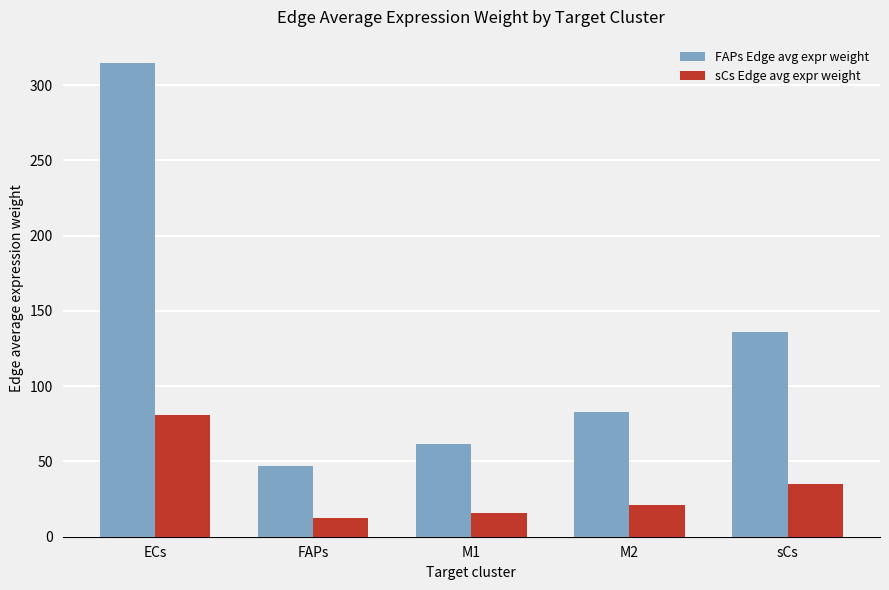

True or false: sCs Edge avg expr weight has a value of 33.7 at ECs.

False